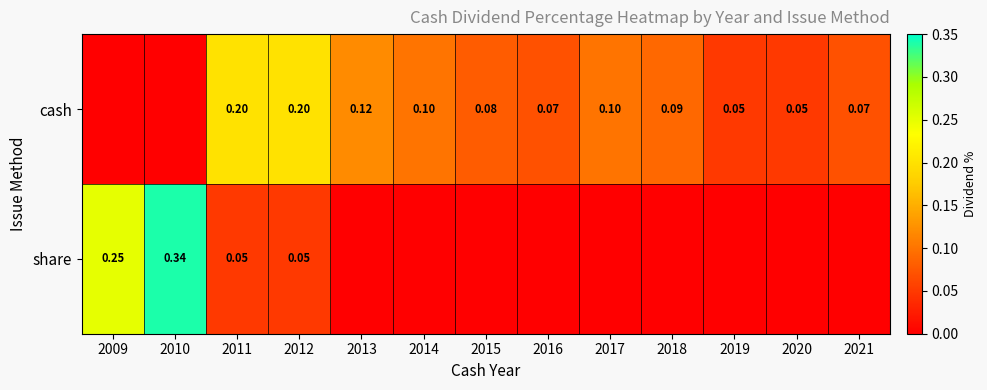

Is the value of share at 2012 greater than the value of cash at 2015?

No